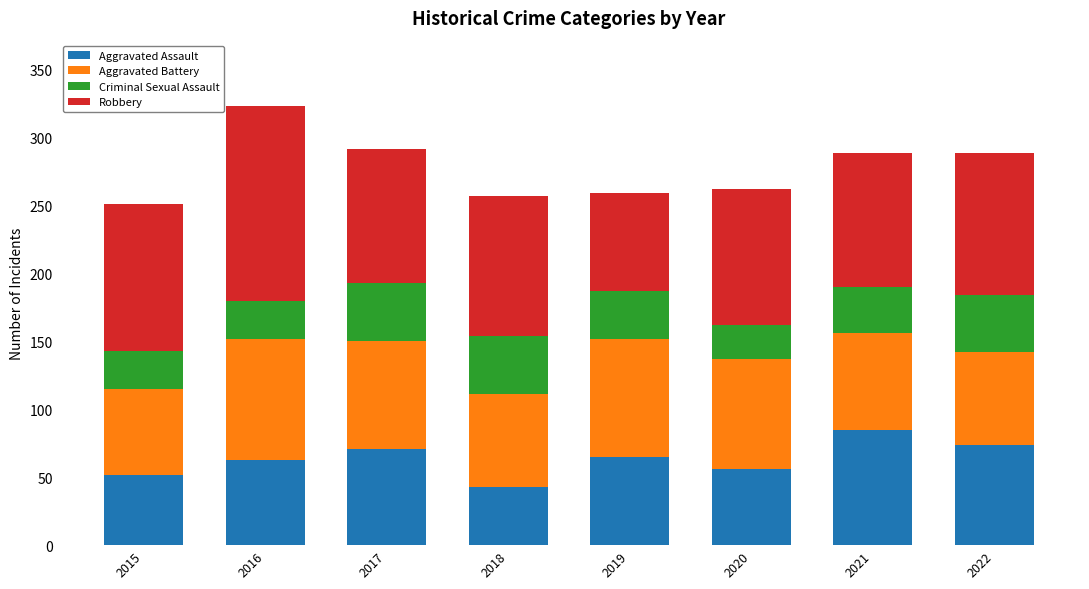

What is the maximum value for Aggravated Assault?

85